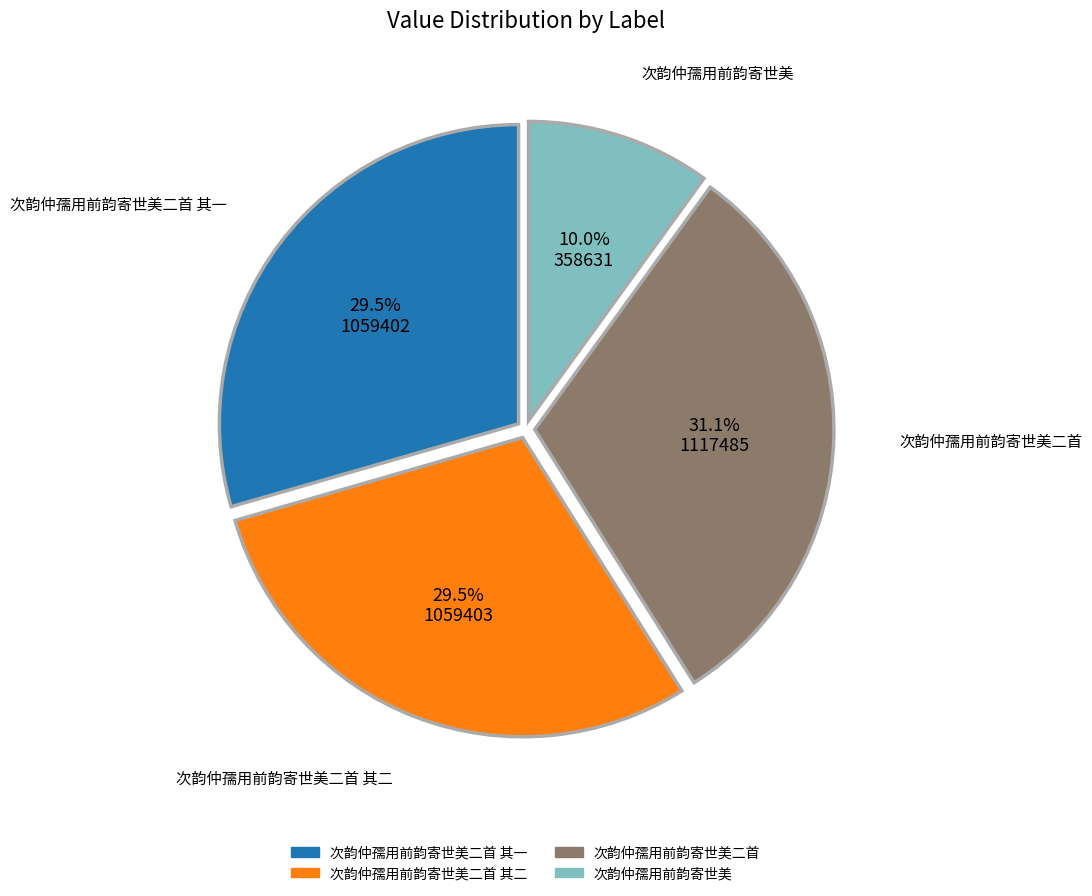

Is there any slice that represents more than half of the pie?

No